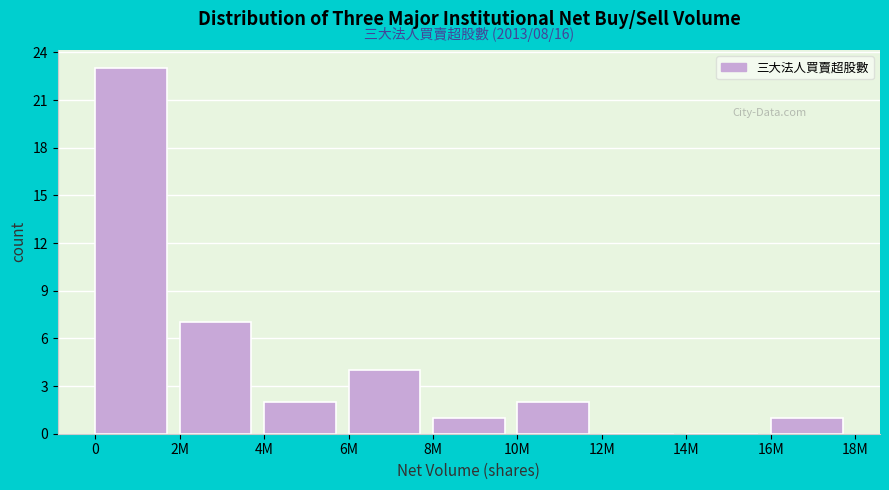

Reading left to right, transcribe all the data shown in this chart.

0=23	2M=7	4M=2	6M=4	8M=1	10M=2	12M=0	14M=0	16M=1